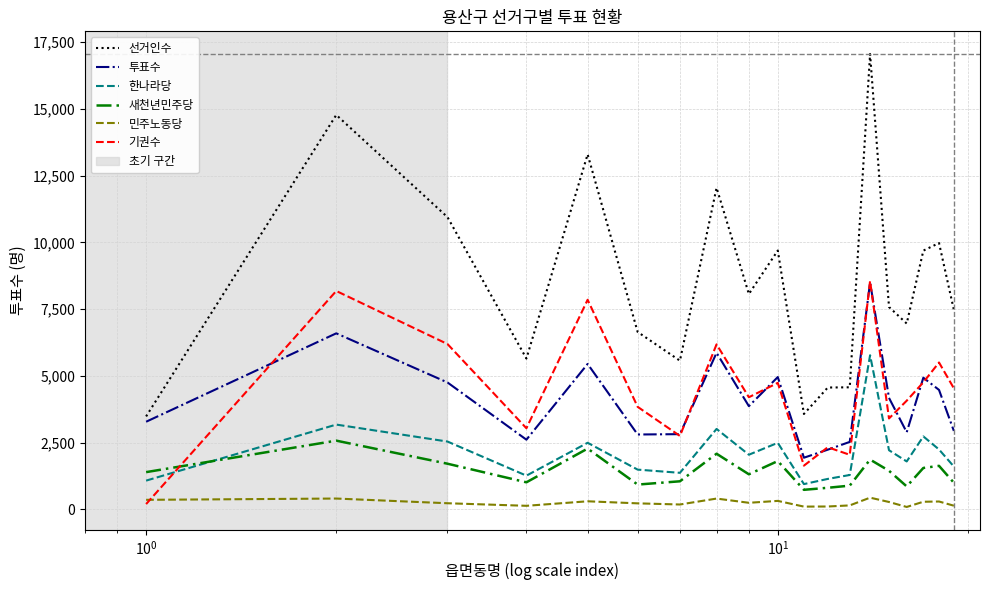

What is the maximum value for 투표수?

8501